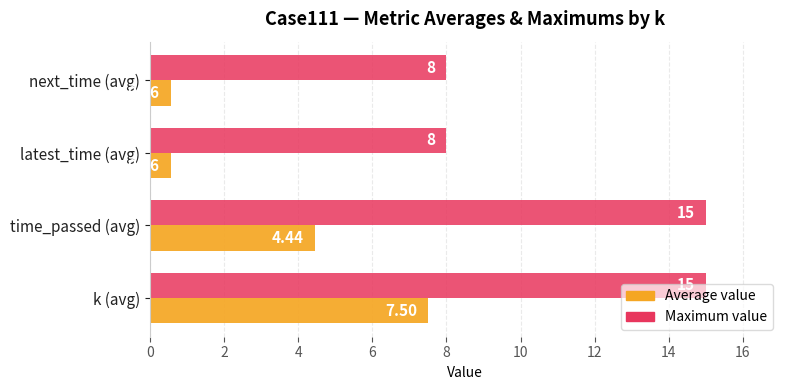

List the series in order of their overall mean, highest first.

Maximum value, Average value